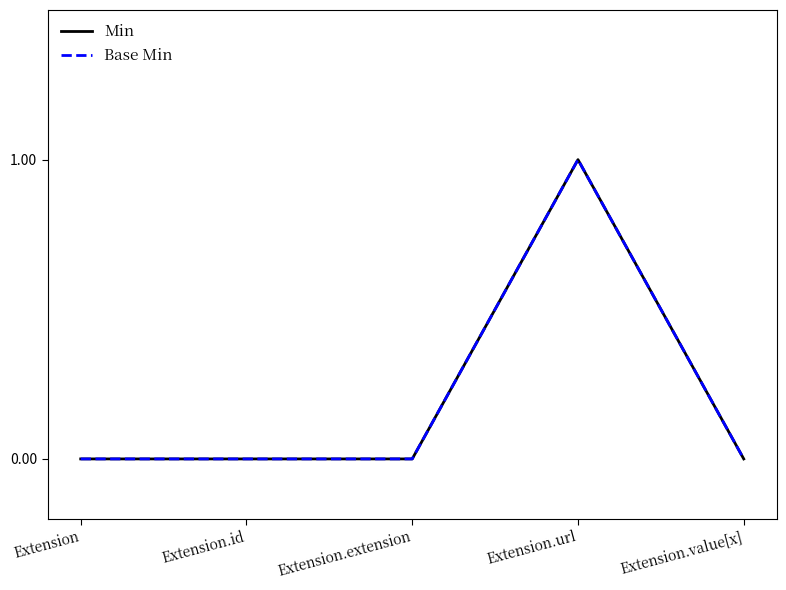

What is the difference between the maximum and minimum values in the Min series?

1